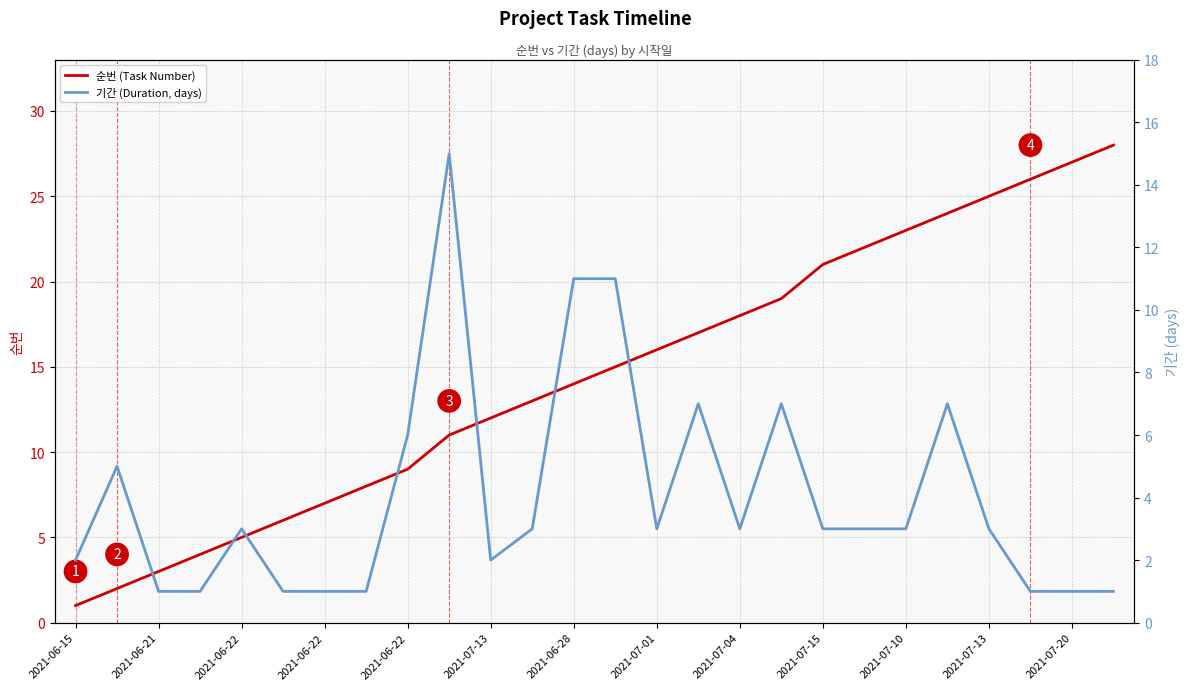

What is the approximate value of 기간 (Duration, days) at 2021-07-15, to the nearest 5?

5